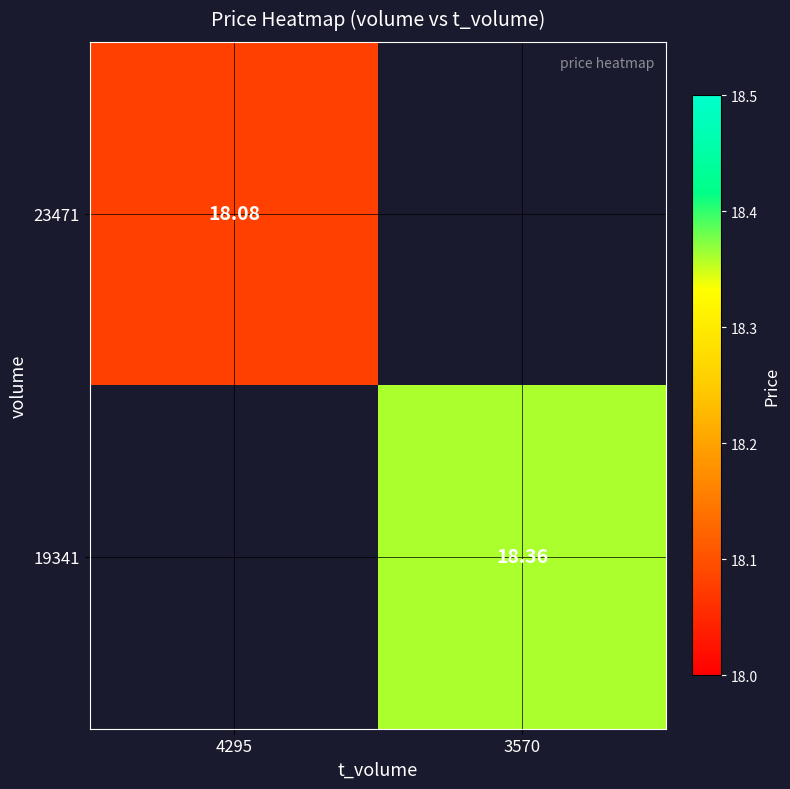

Is the value of 23471 at 4295 greater than the value of 19341 at 3570?

No